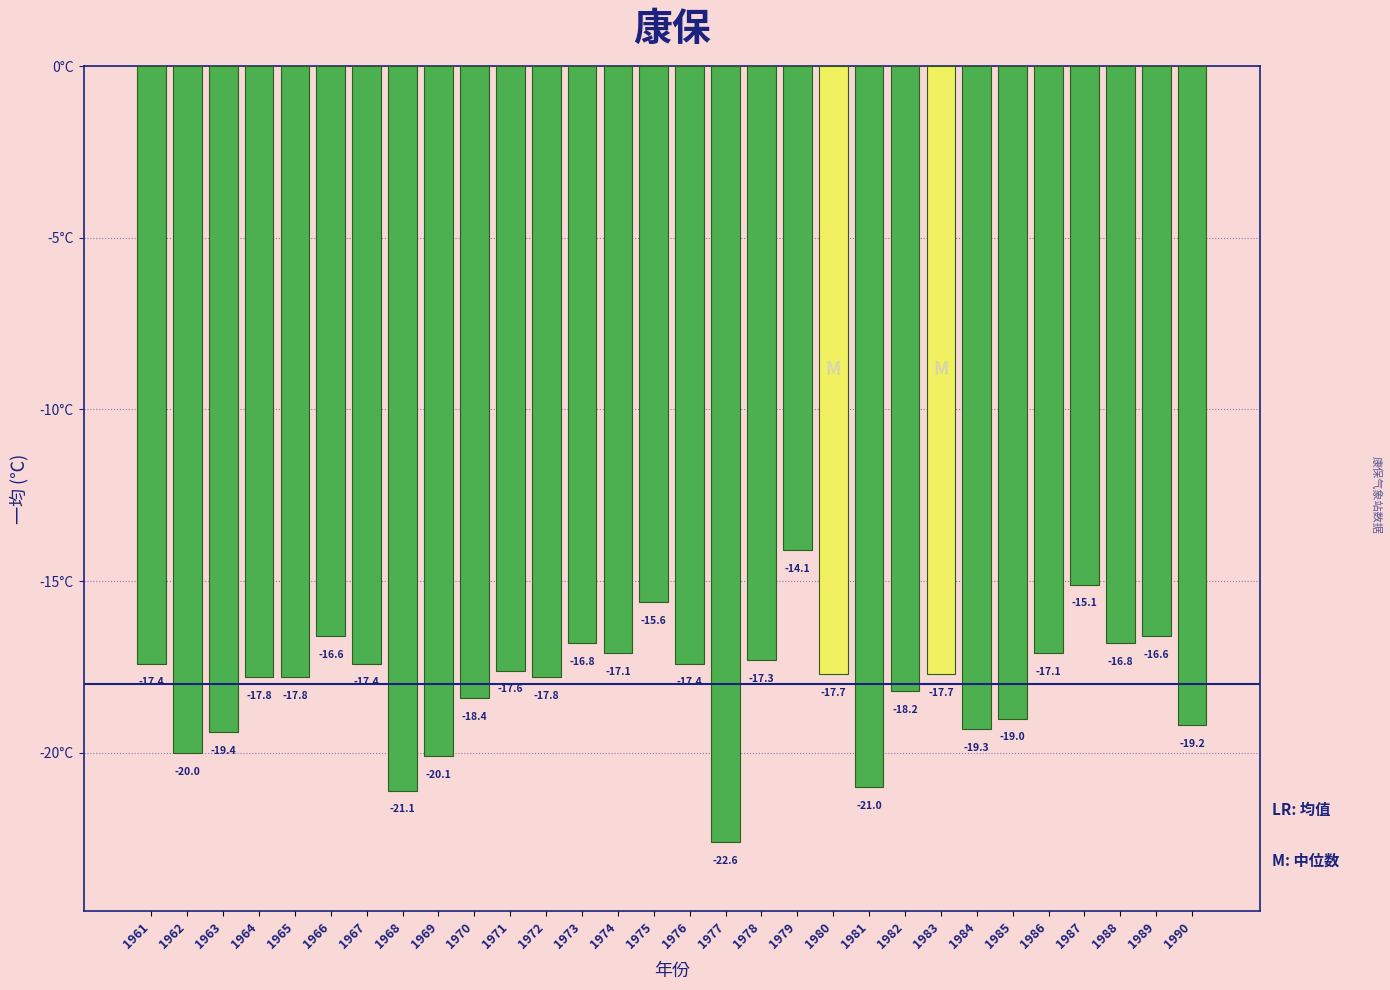

What is the difference between the values at 1990 and 1964?

1.4